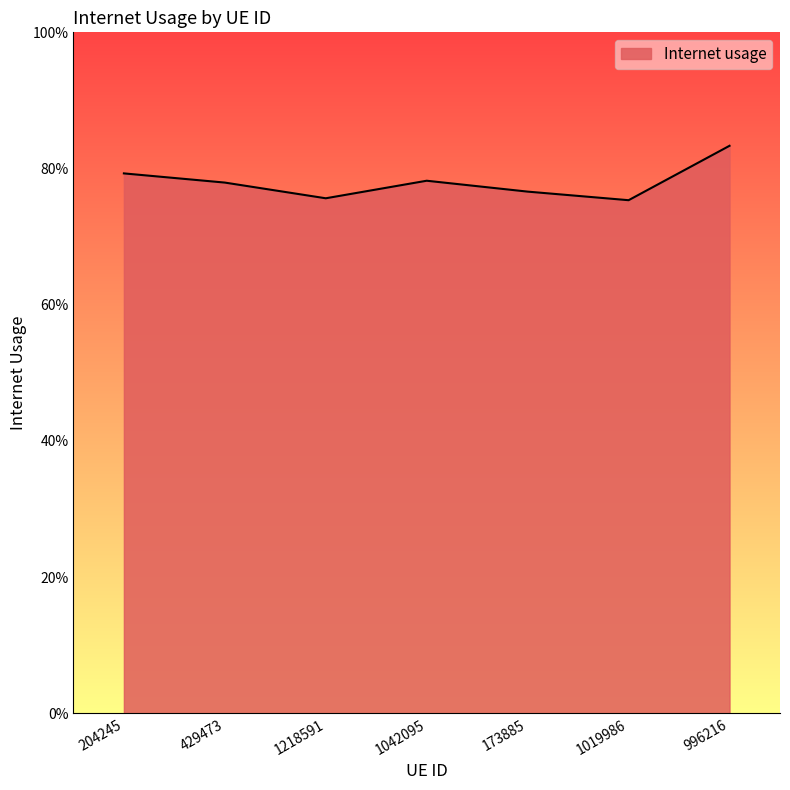

The chart shows a value of 0.8 at 429473. True or false?

True